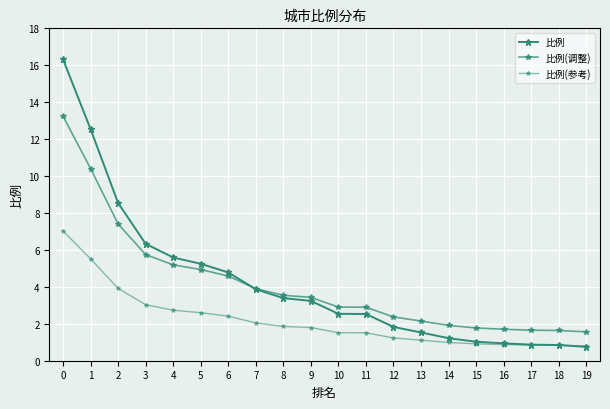

Reading left to right, what are all the values shown in this chart?

比例: 16.3	12.5	8.5	6.3	5.6	5.2	4.8	3.9	3.4	3.2	2.5	2.5	1.8	1.5	1.2	1.0	0.9	0.9	0.8	0.8
比例(调整): 13.2	10.4	7.4	5.7	5.2	4.9	4.6	3.9	3.5	3.4	2.9	2.9	2.4	2.1	1.9	1.8	1.7	1.7	1.6	1.6
比例(参考): 7.0	5.5	3.9	3.0	2.7	2.6	2.4	2.0	1.9	1.8	1.5	1.5	1.2	1.1	1.0	0.9	0.9	0.8	0.8	0.8